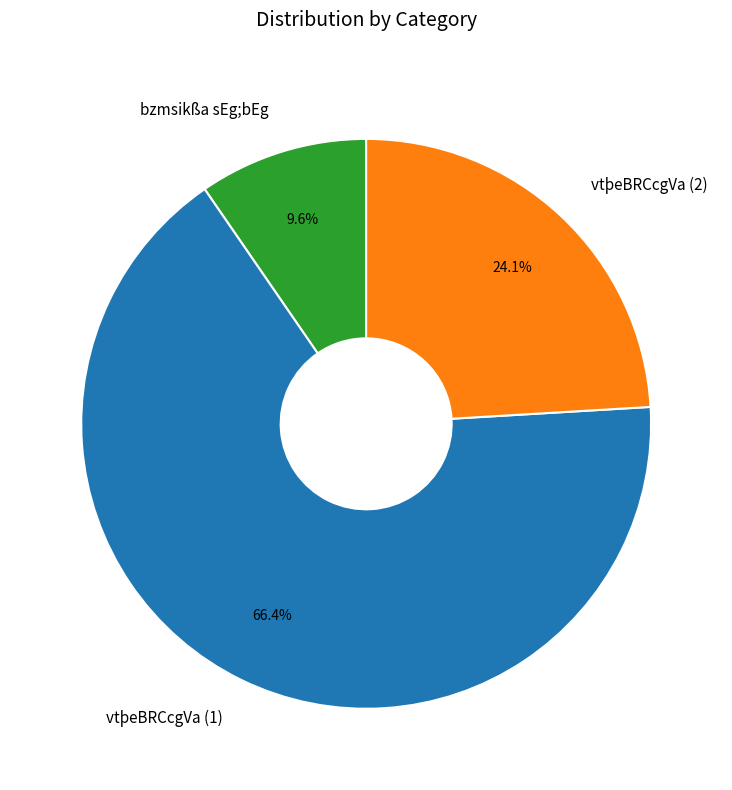

Does any single category account for the majority?

Yes